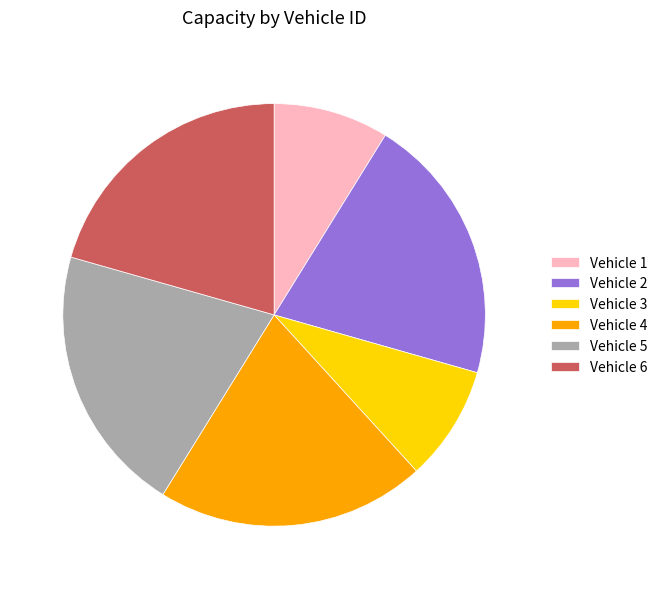

Is it true that Vehicle 5 is 7% of the pie?

False